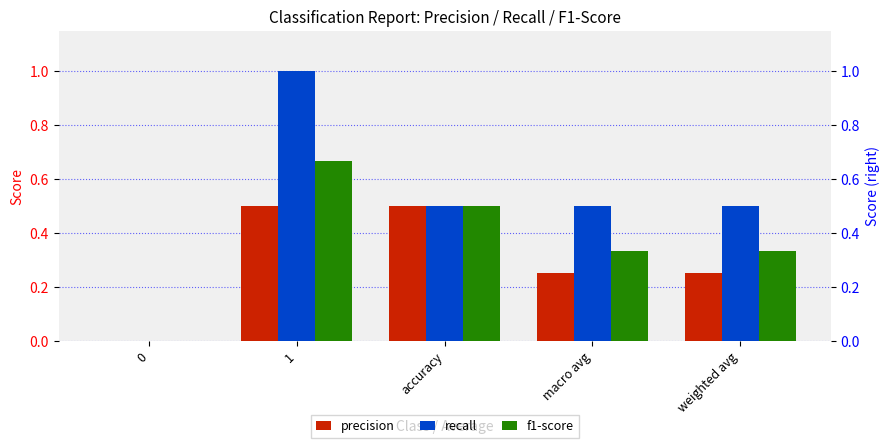

Is the value of precision at 1 greater than the value of recall at 1?

No